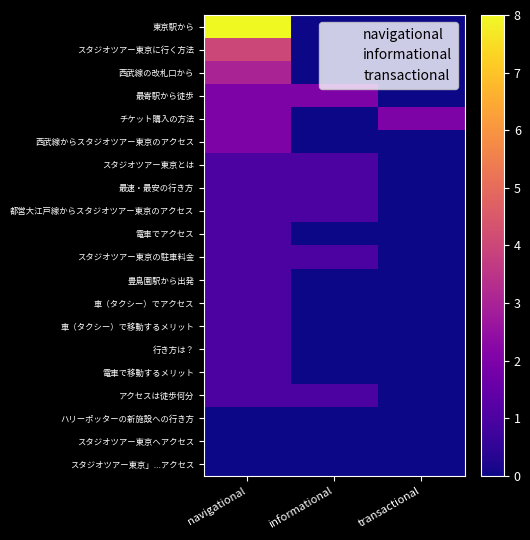

At which category does the chart reach its minimum across all series?

informational